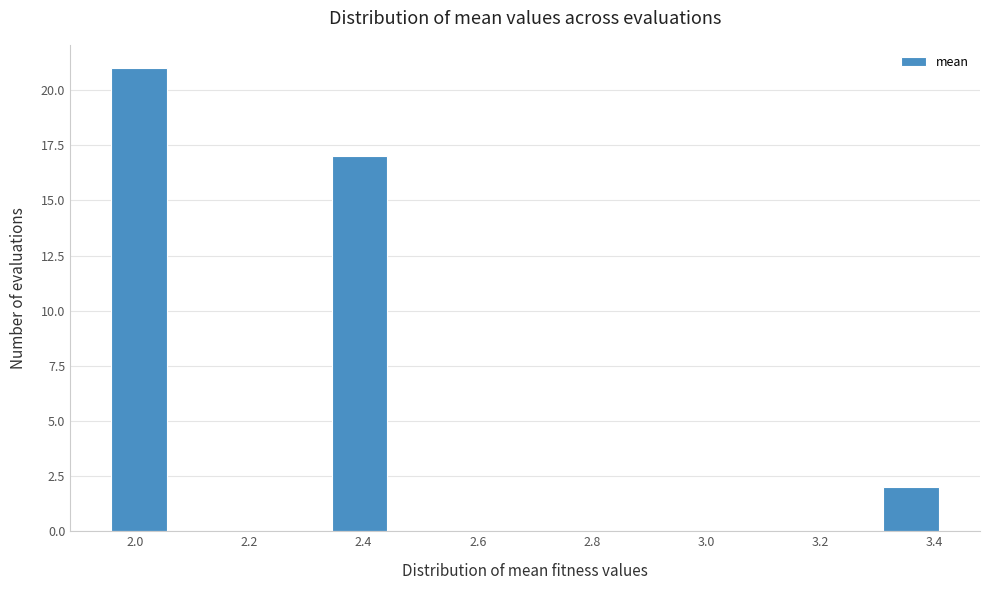

Over which range of the x-axis is the bar tallest?

1.96 to 2.06